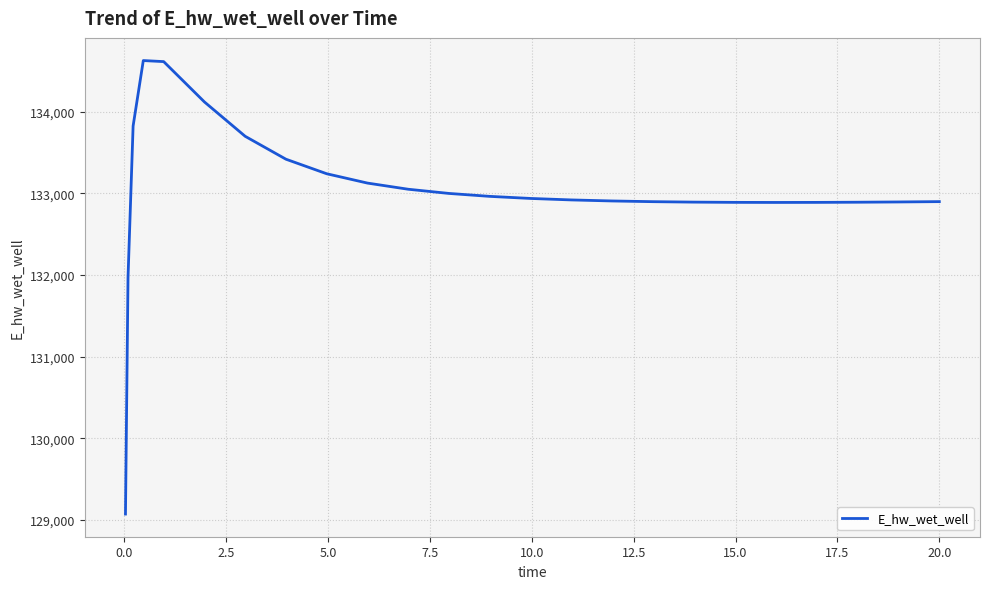

What is the difference between the maximum and minimum values?

5557.5